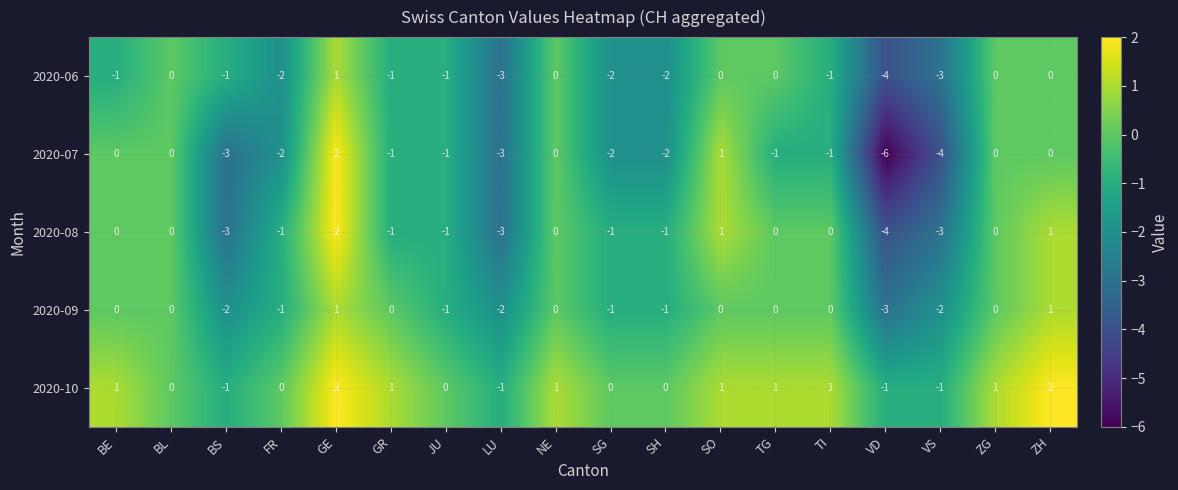

At which label does 2020-09 reach its minimum?

VD